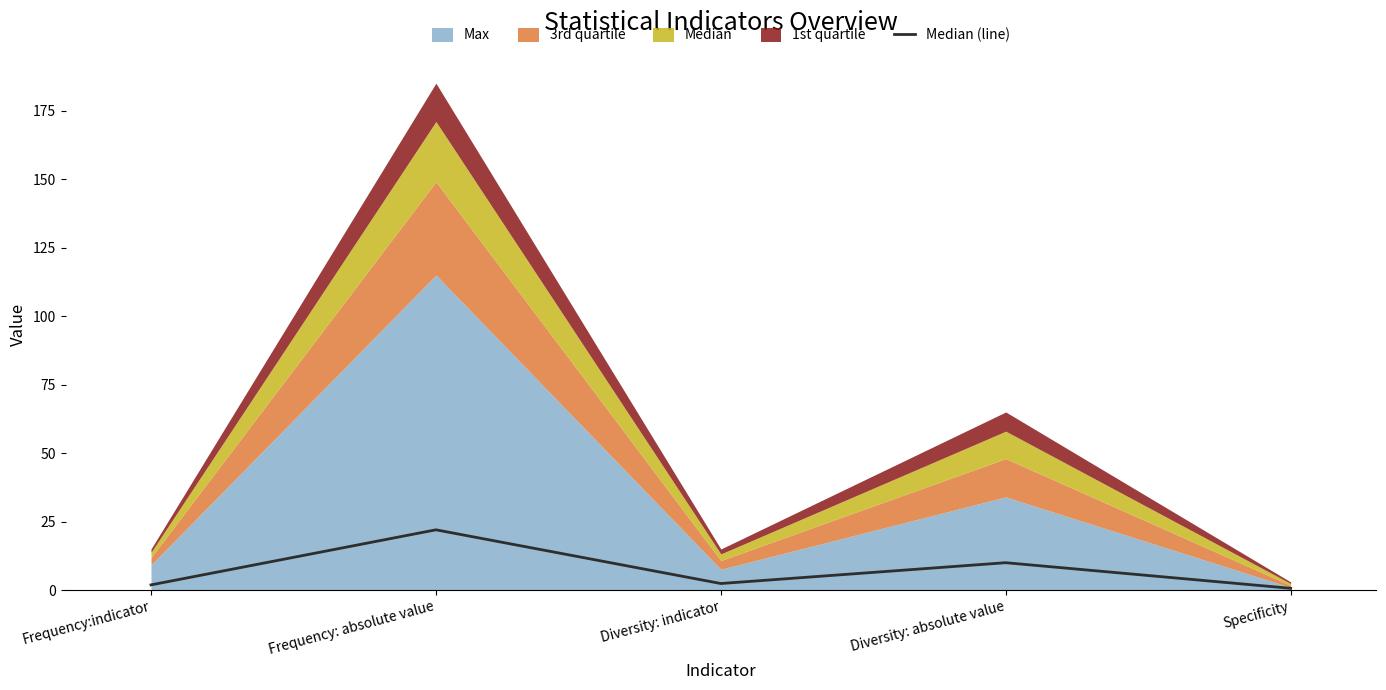

Approximately how many times larger is the value at Diversity: absolute value compared to Frequency:indicator?

5.3